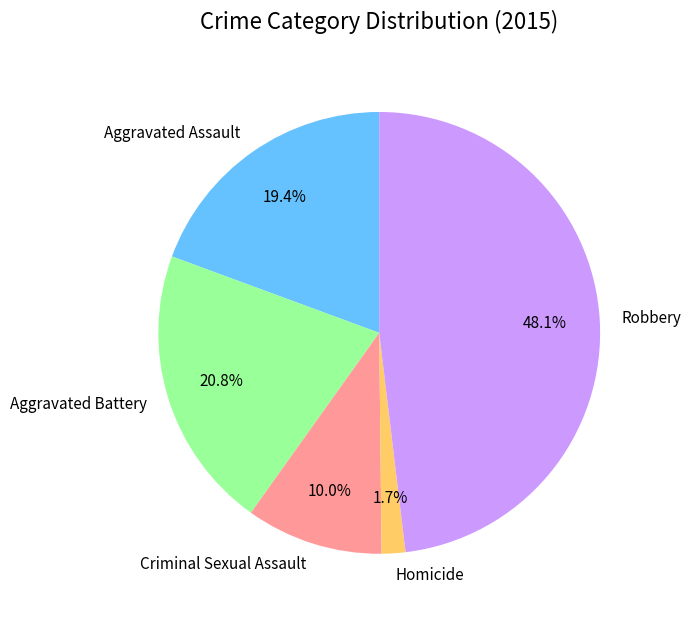

Is it true that Homicide is 2% of the pie?

True